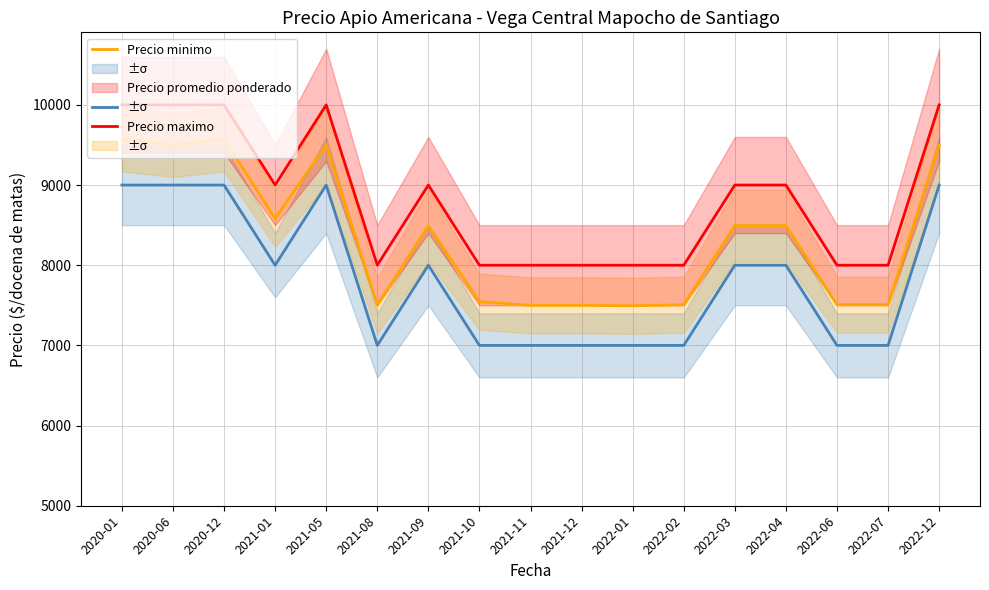

What is the average value of the Precio minimo series?

7824